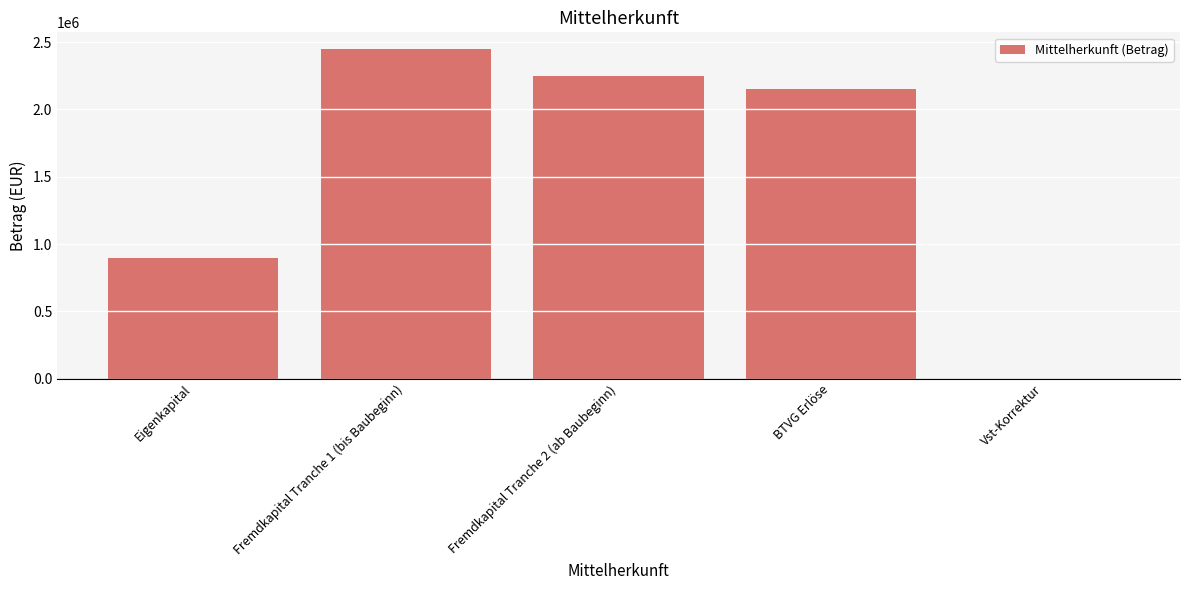

What is the change in value from Eigenkapital to Vst-Korrektur?

-900000